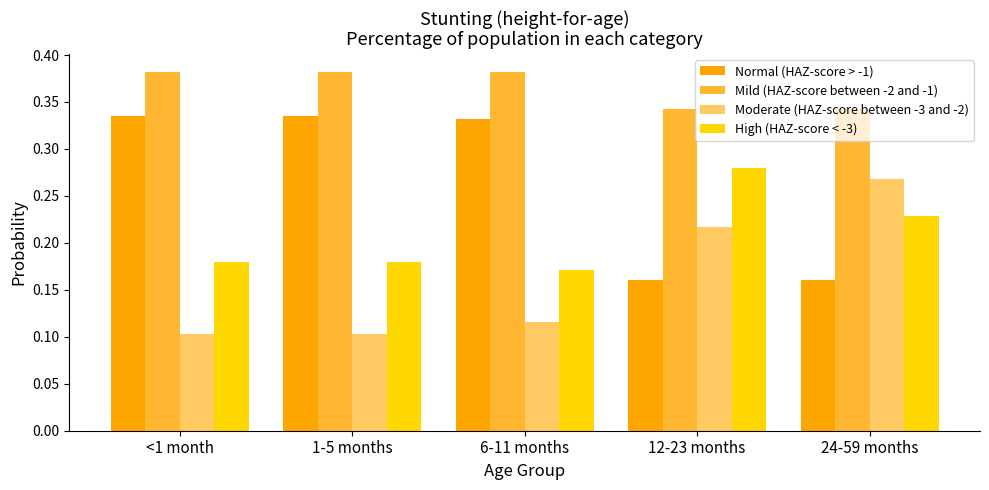

What is the total value across all series at <1 month?

1.0